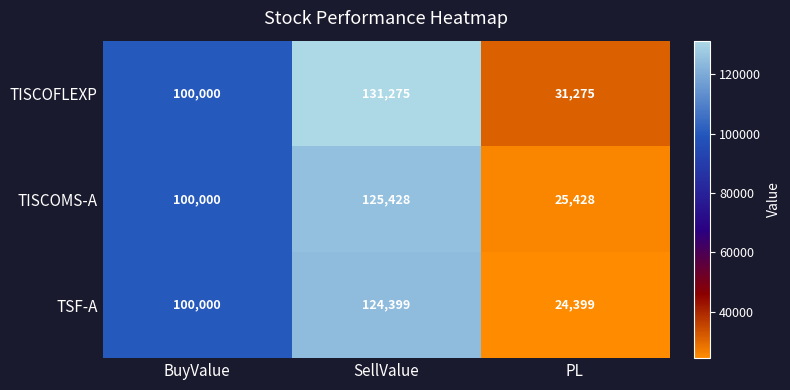

List the series in order of their peak value, highest first.

TISCOFLEXP, TISCOMS-A, TSF-A